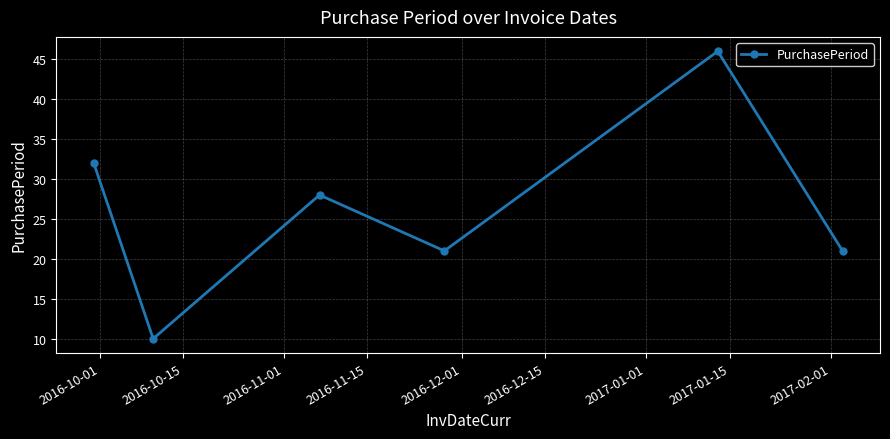

Does the chart have visible grid lines?

Yes